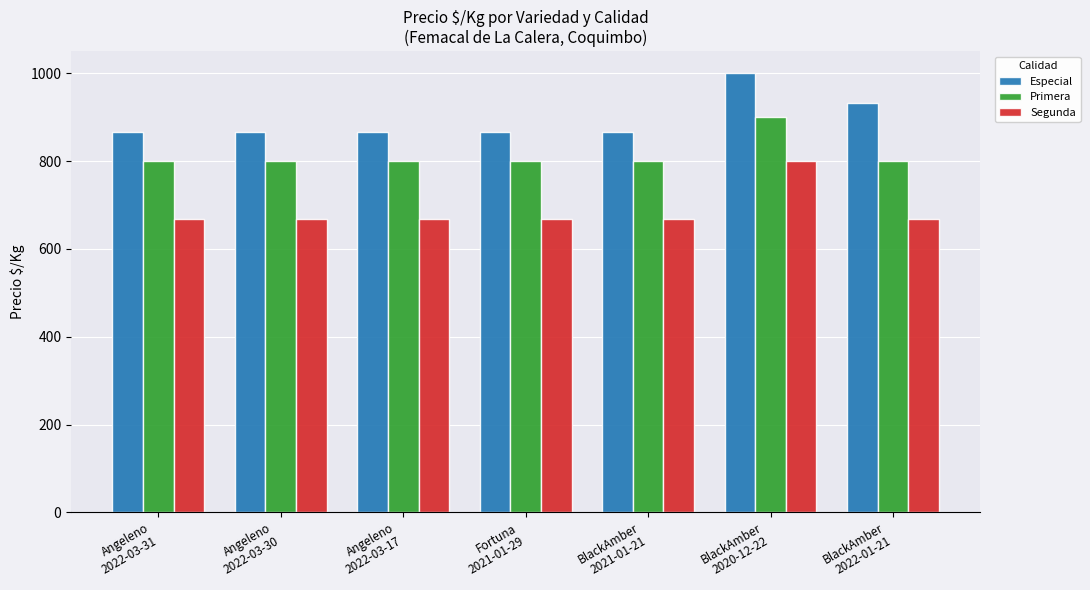

List the series in order of their peak value, highest first.

Especial, Primera, Segunda